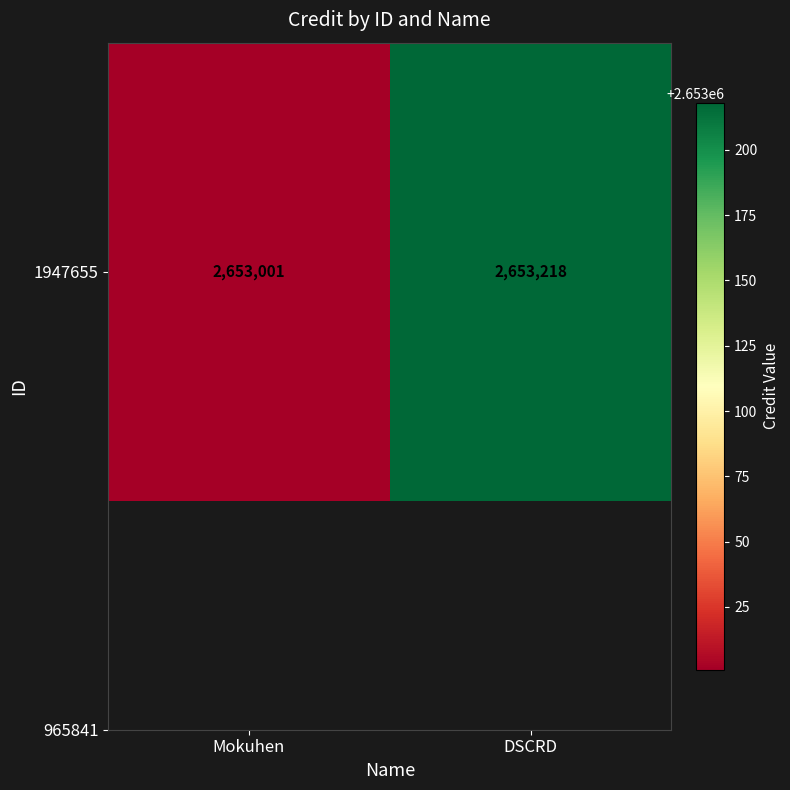

Is it true that the value at Mokuhen is 2653001?

True